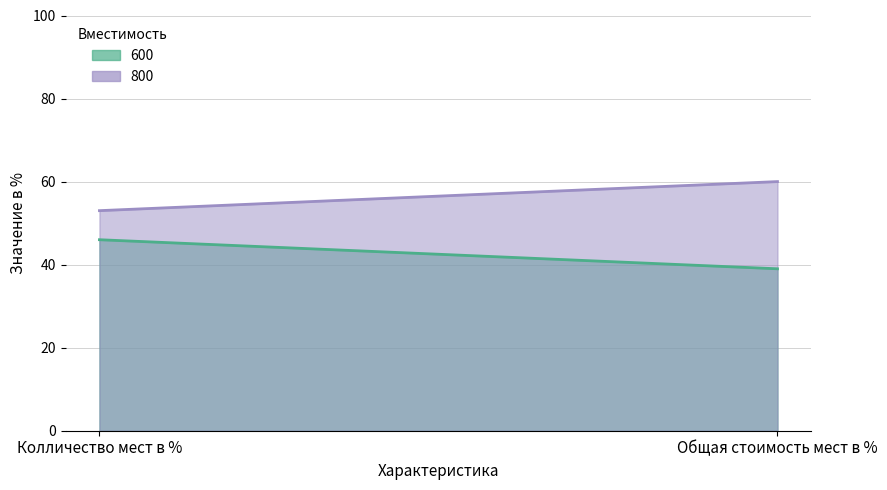

Which series has the largest total across all categories?

800